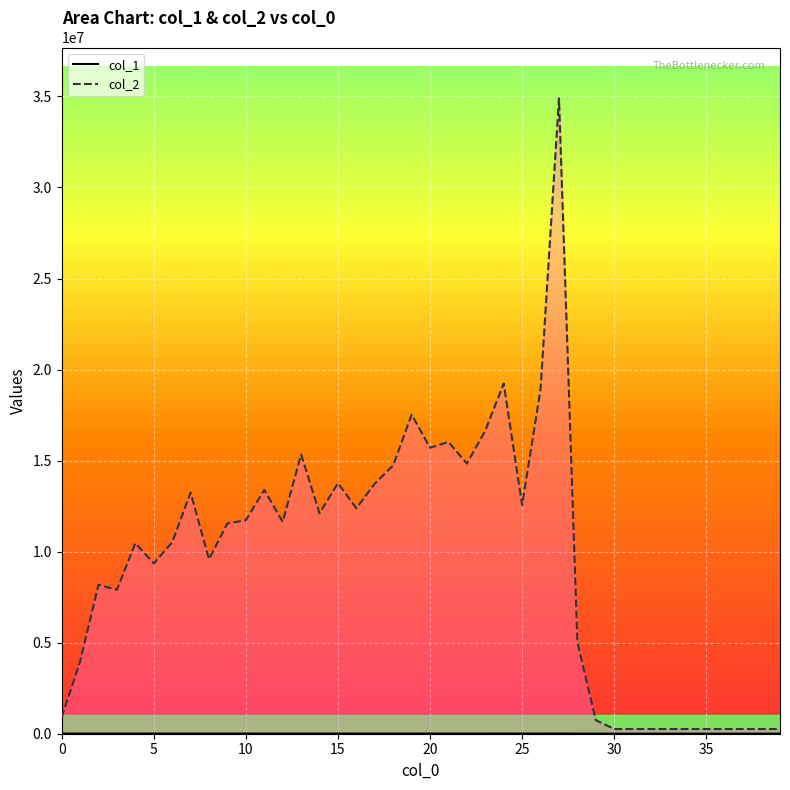

True or false: col_2 line and col_1 line intersect in this chart.

False